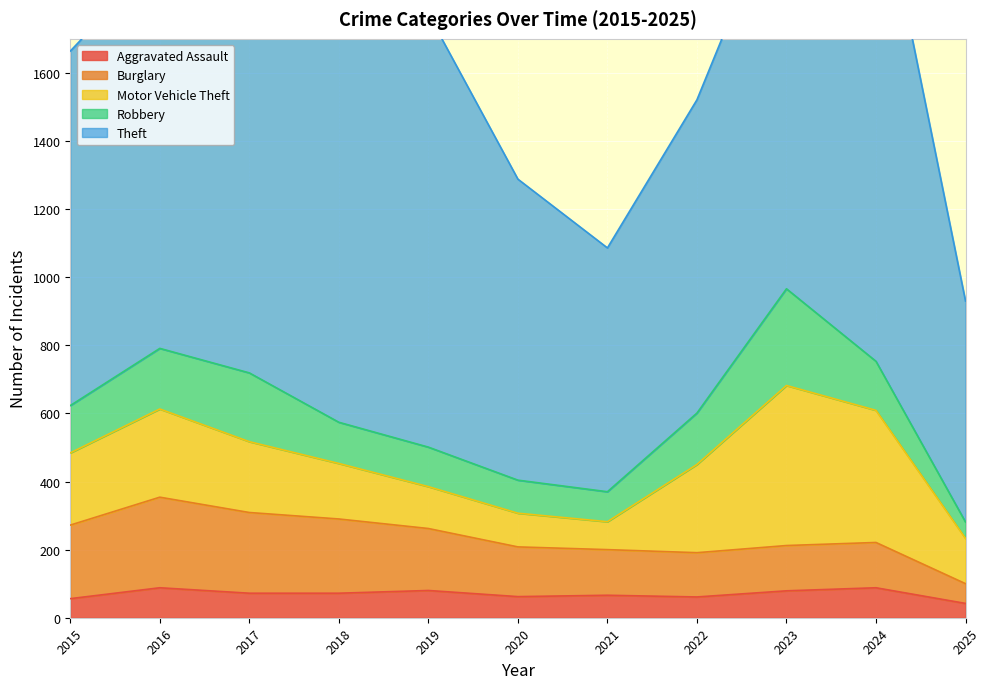

The Burglary series shows 191 at 2023. True or false?

False